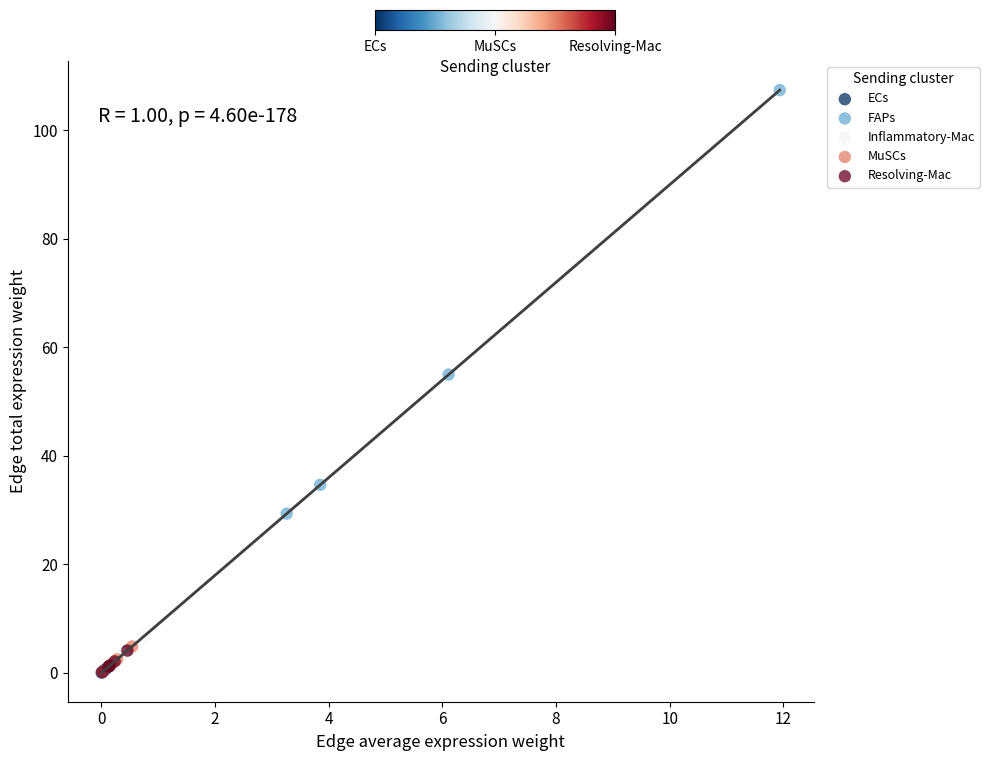

Which series reaches the maximum Y coordinate?

FAPs